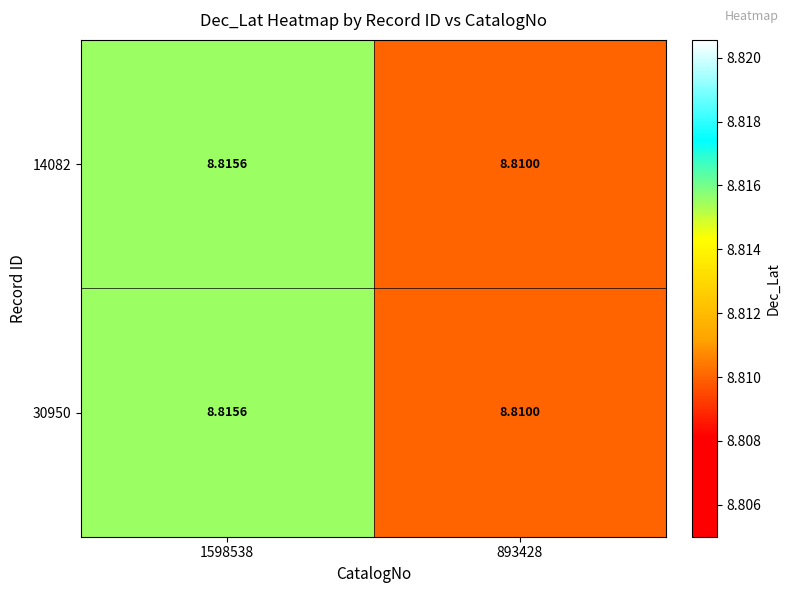

Is the value of 30950 at 1598538 greater than the value of 14082 at 893428?

Yes